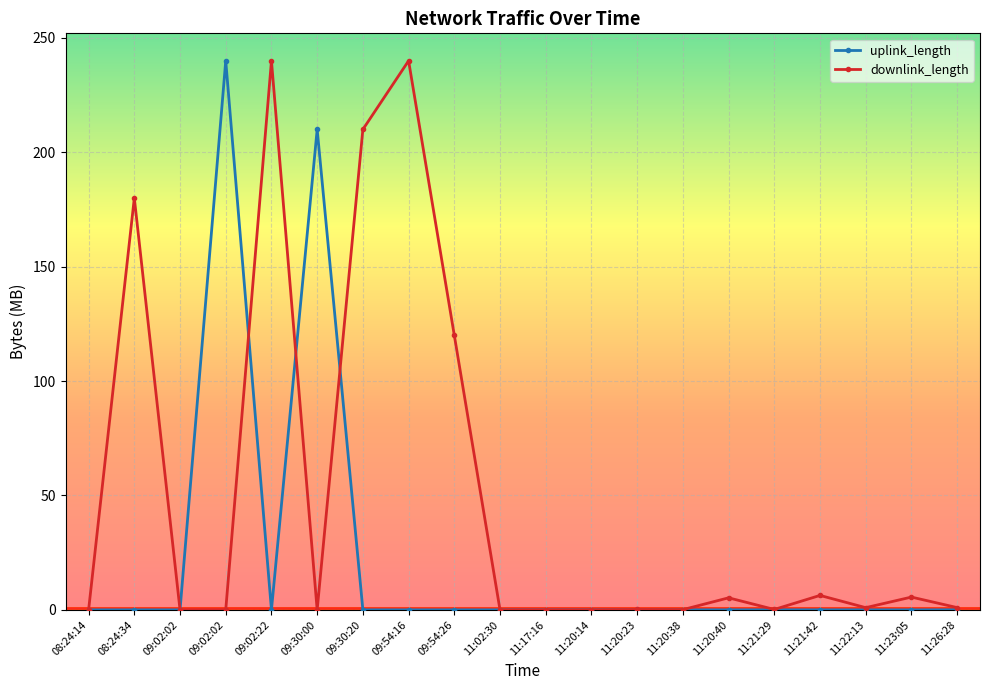

True or false: uplink_length has more than 0 points higher than both neighbors.

True